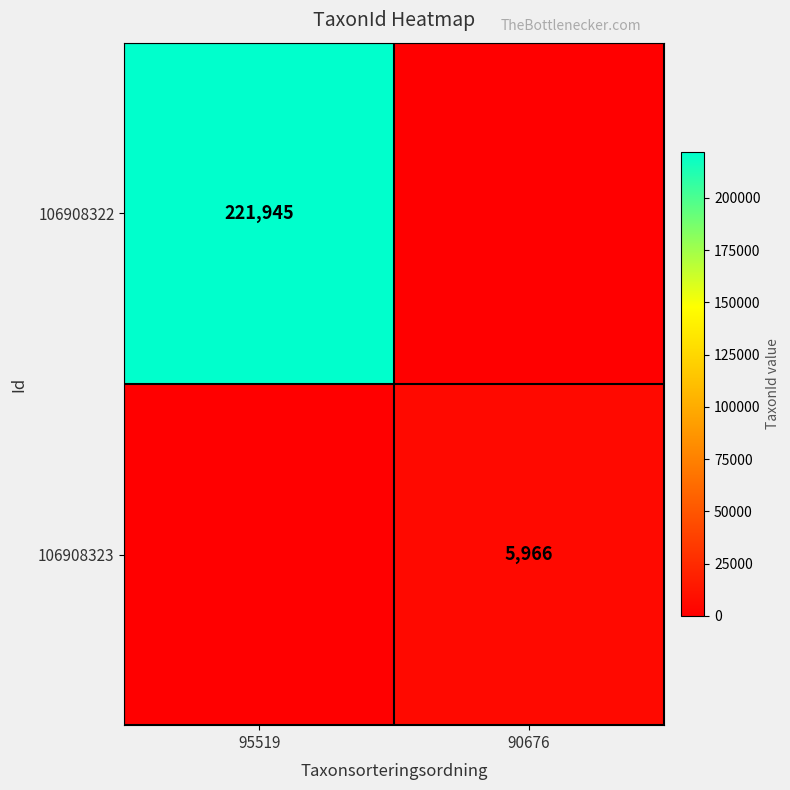

True or false: 106908322 has a value of 221945 at 95519.

True